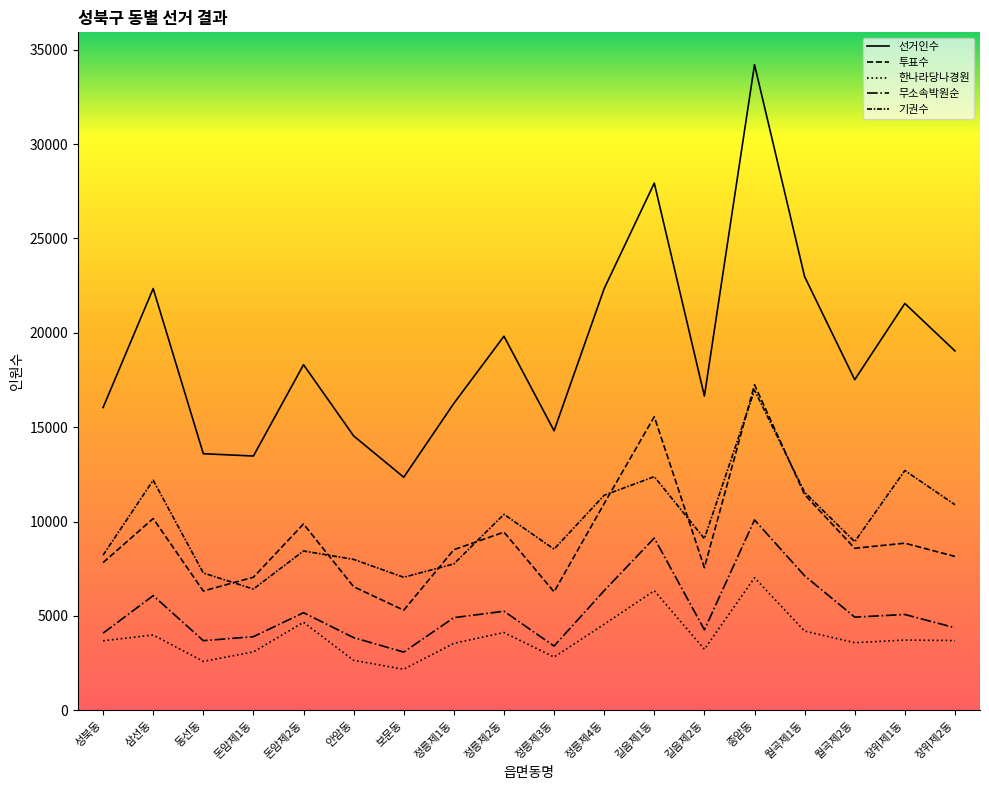

At which category is the sum across all series the highest?

종암동